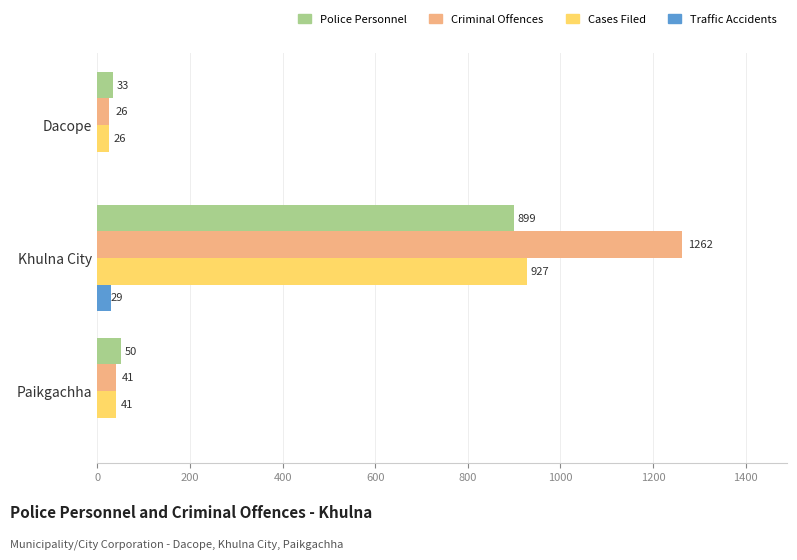

The Police Personnel series shows 899 at Khulna City. True or false?

True